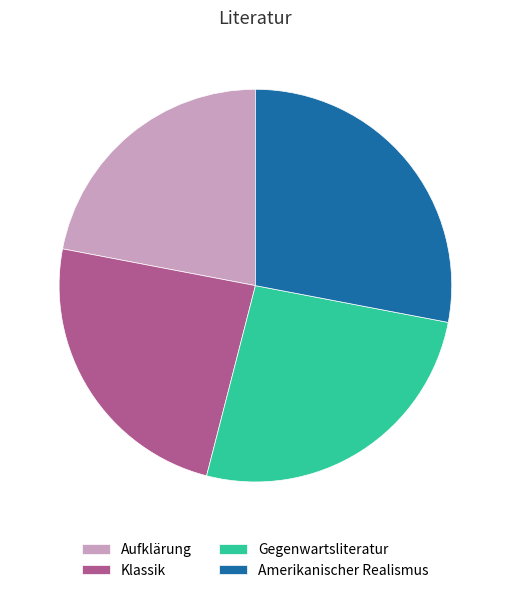

Between Aufklärung and Amerikanischer Realismus, which is larger?

Amerikanischer Realismus